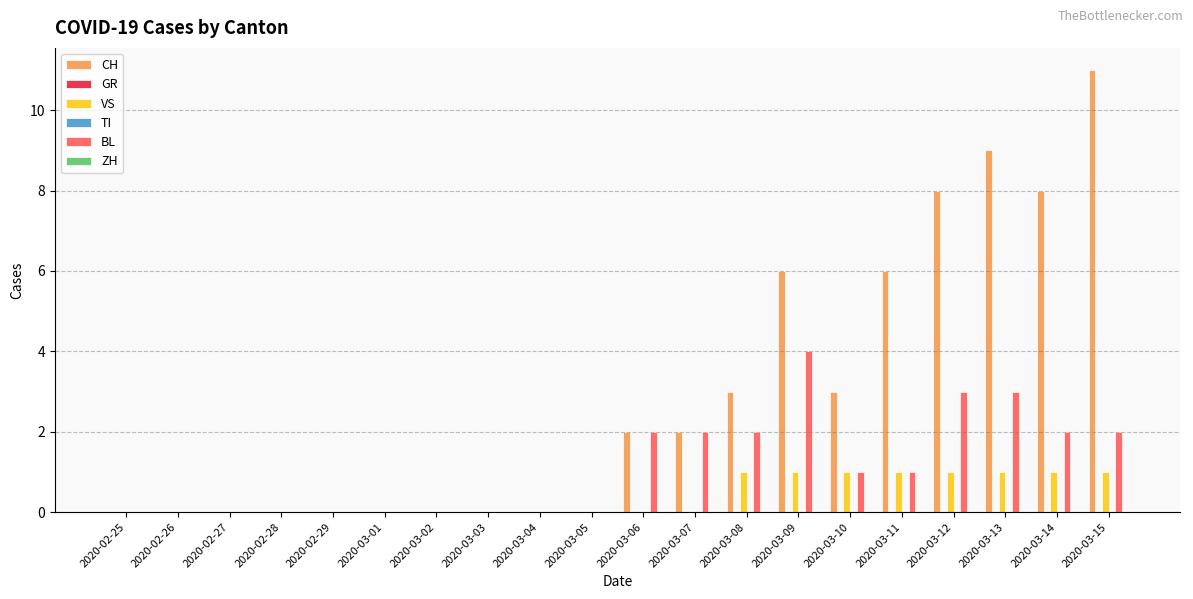

What is the maximum value shown in the chart?

11